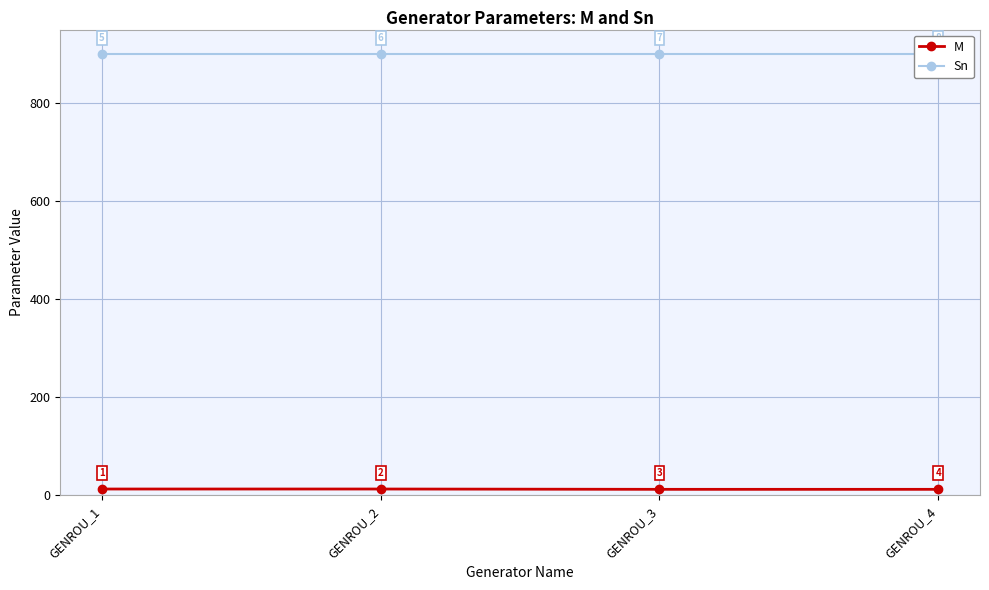

What is the total value across all series at GENROU_4?

912.4